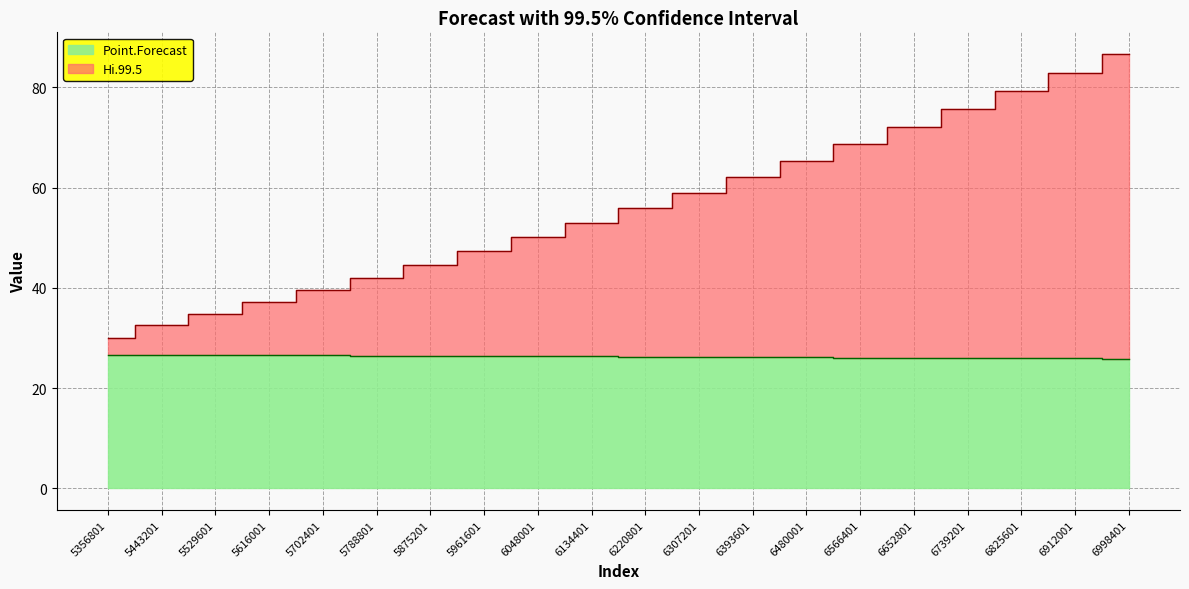

True or false: Hi.99.5 and Point.Forecast cross at least once.

False